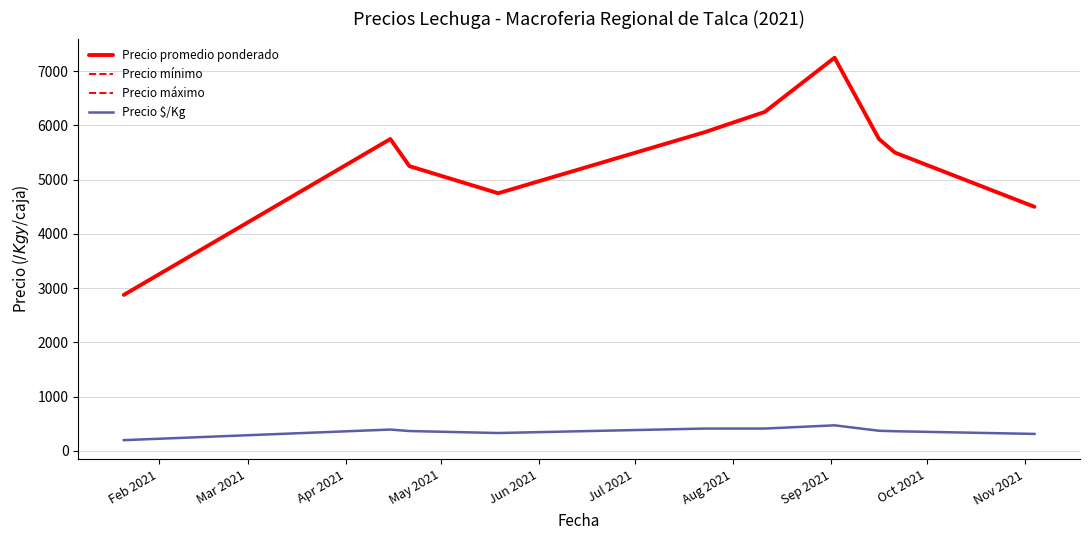

How many interior local valleys does the Precio máximo series have?

1